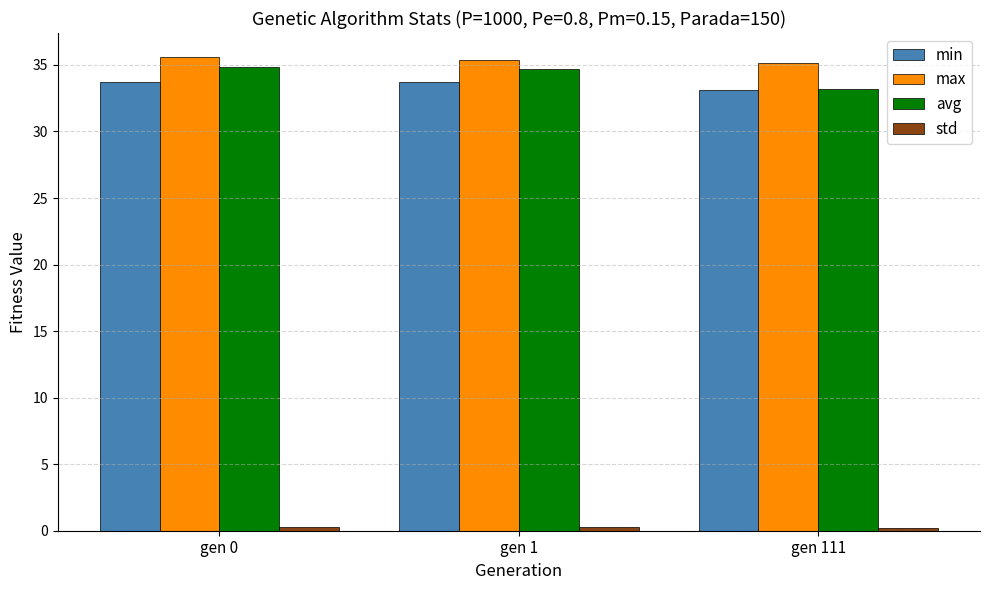

At which label does min reach its minimum?

gen 111